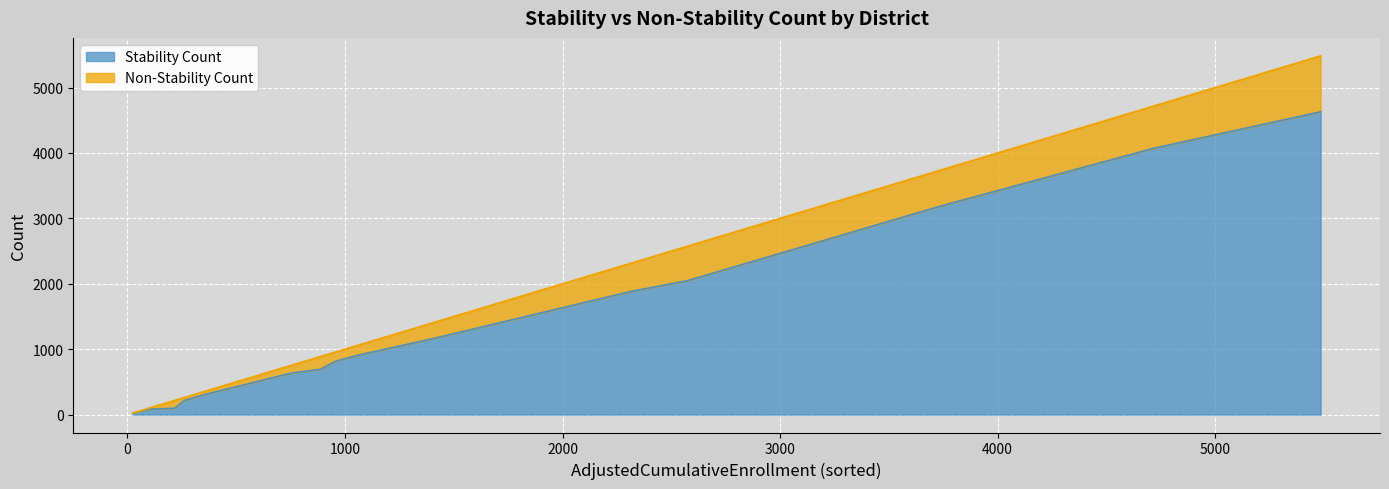

What is the difference between the maximum and minimum values in the Stability Count series?

4609